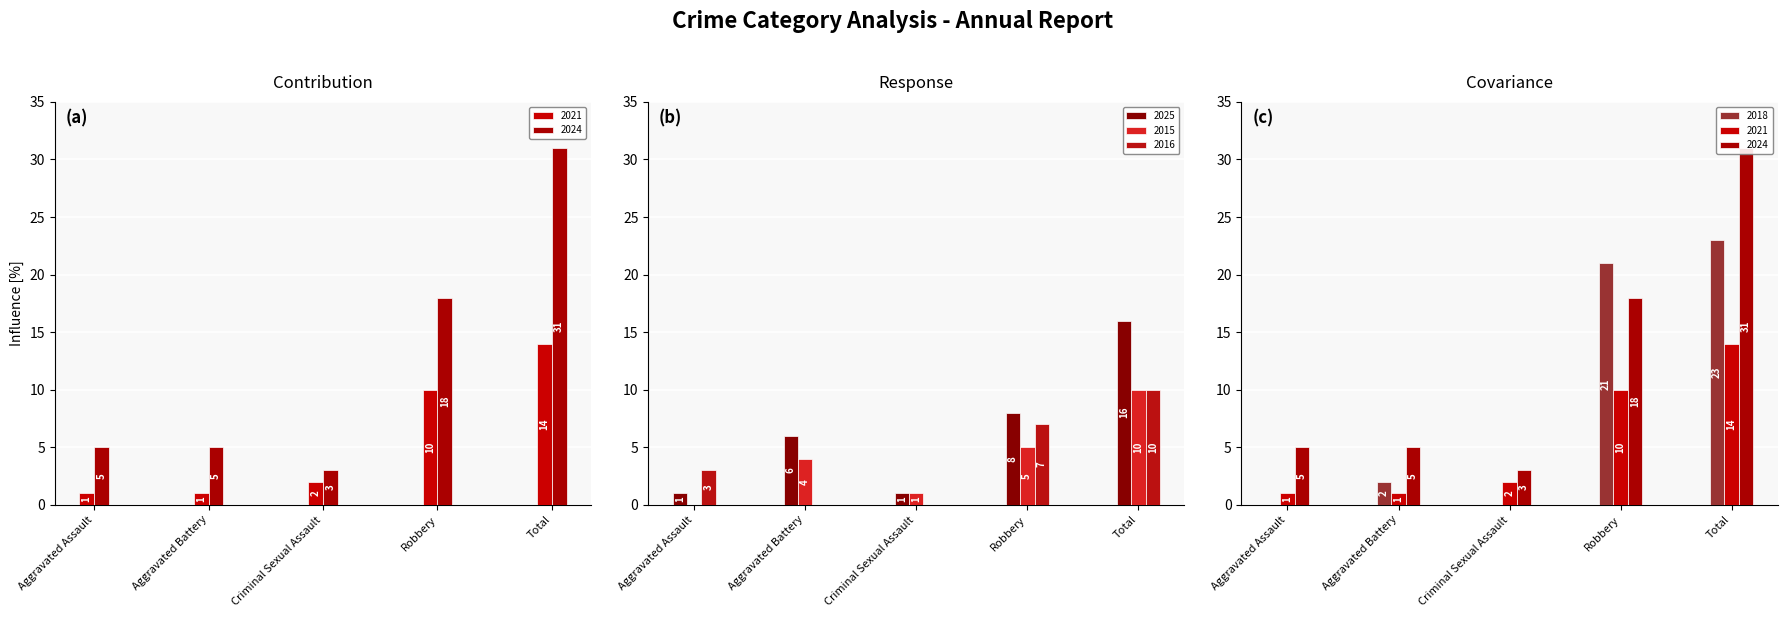

Reading right to left, what are all the values shown in this chart?

2021: Total=14	Robbery=10	Criminal Sexual Assault=2	Aggravated Battery=1	Aggravated Assault=1
2024: Total=31	Robbery=18	Criminal Sexual Assault=3	Aggravated Battery=5	Aggravated Assault=5
2025: Total=16	Robbery=8	Criminal Sexual Assault=1	Aggravated Battery=6	Aggravated Assault=1
2015: Total=10	Robbery=5	Criminal Sexual Assault=1	Aggravated Battery=4	Aggravated Assault=0
2016: Total=10	Robbery=7	Criminal Sexual Assault=0	Aggravated Battery=0	Aggravated Assault=3
2018: Total=23	Robbery=21	Criminal Sexual Assault=0	Aggravated Battery=2	Aggravated Assault=0